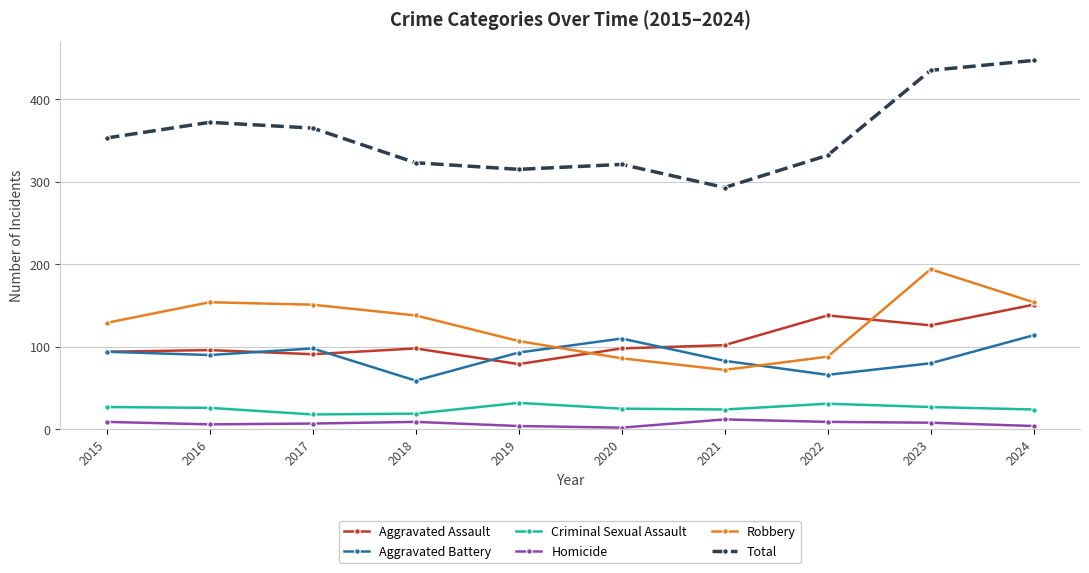

True or false: Total and Criminal Sexual Assault intersect in this chart.

False